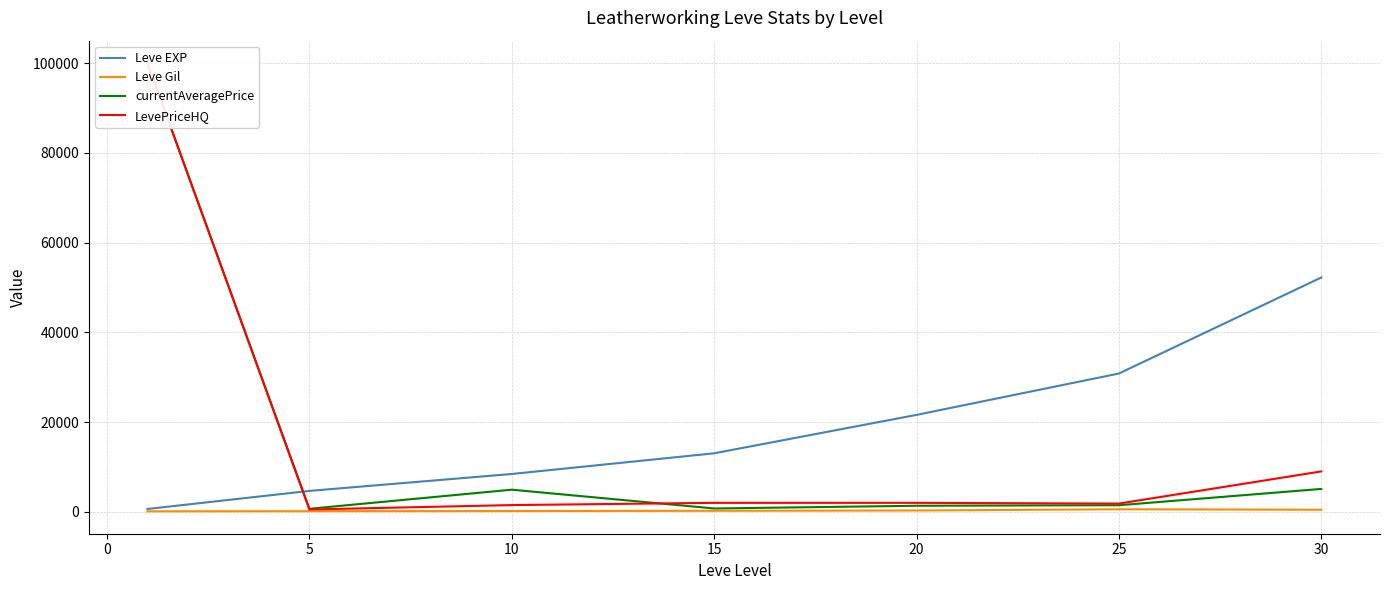

What is the highest value of the Leve EXP series?

52220